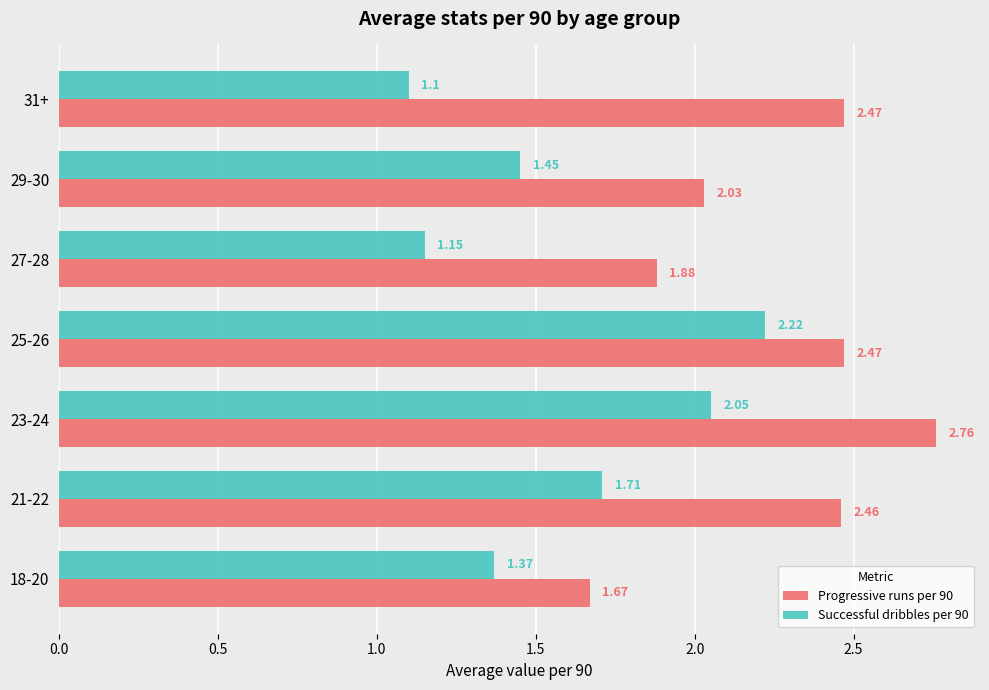

What are all the series names shown in the legend?

Progressive runs per 90, Successful dribbles per 90